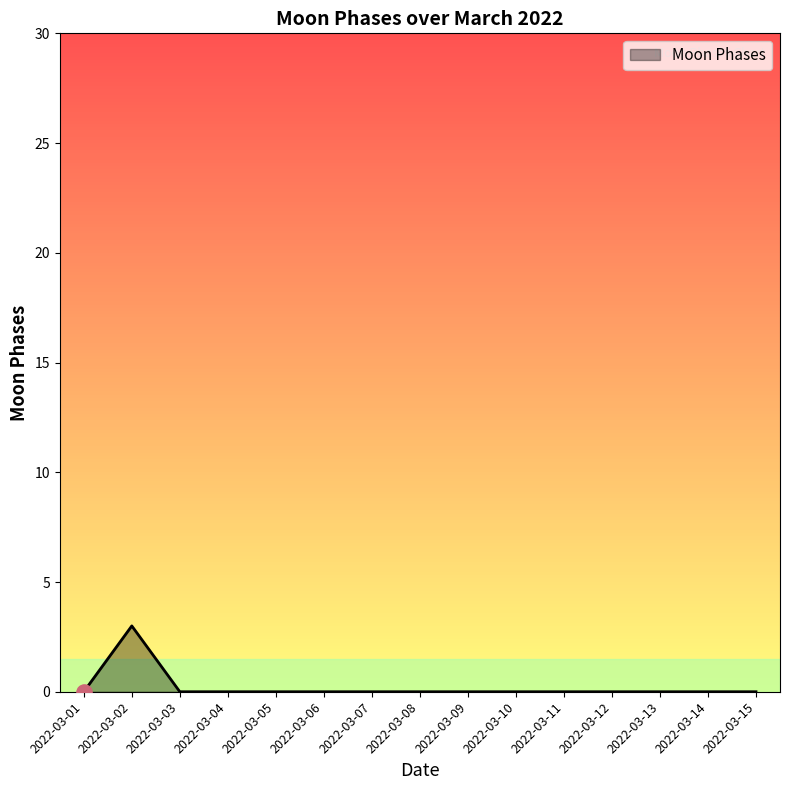

Which has a higher value, 2022-03-10 or 2022-03-02?

2022-03-02